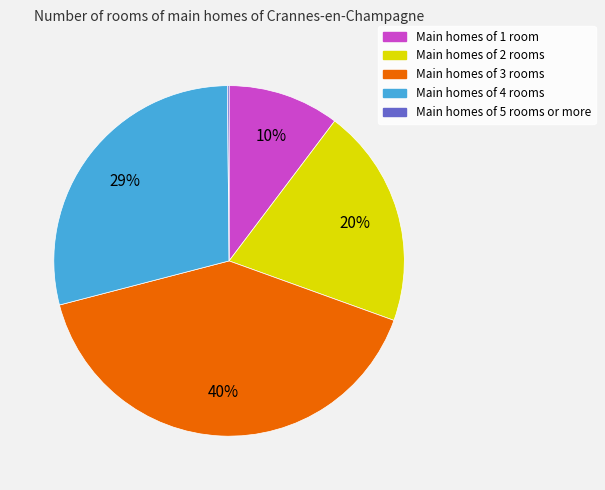

To the nearest percent, what is the difference between the largest and smallest slice percentages?

40%